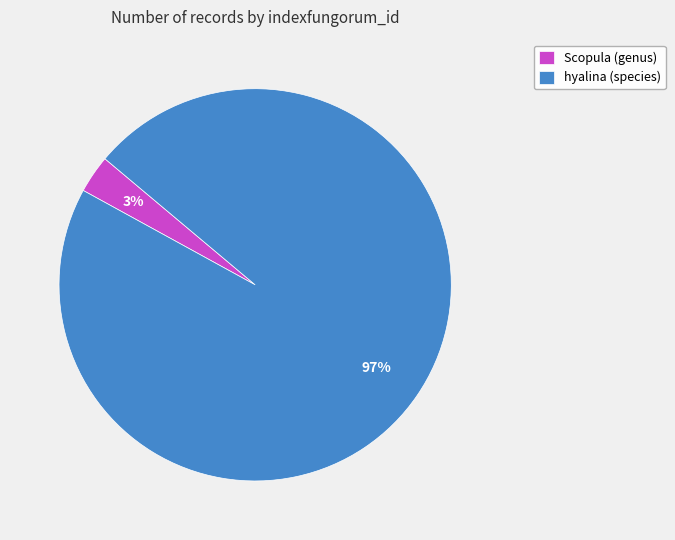

Count the number of slices in the pie.

2